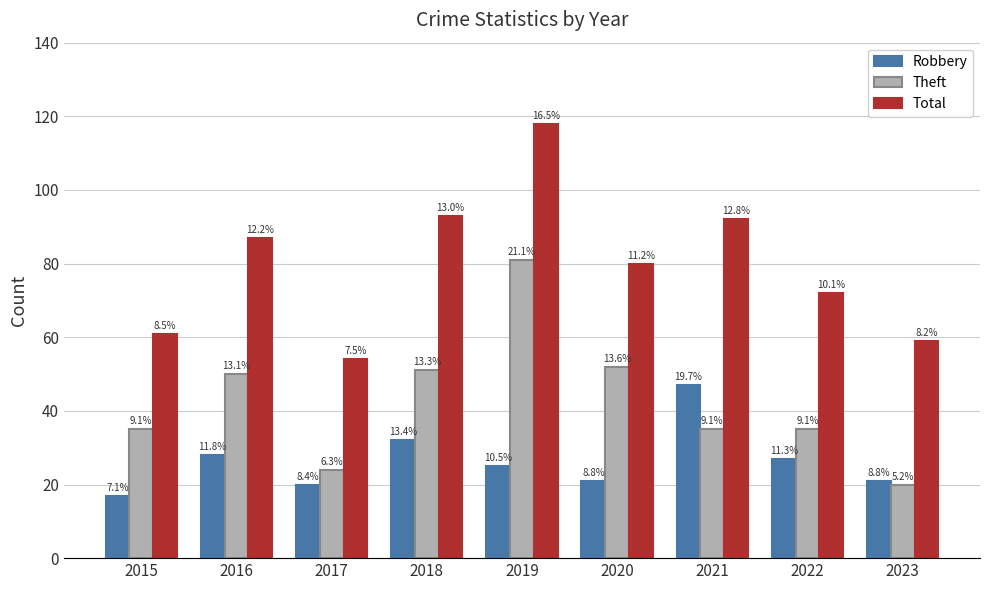

Rank the series by their average value, from lowest to highest.

Robbery, Theft, Total